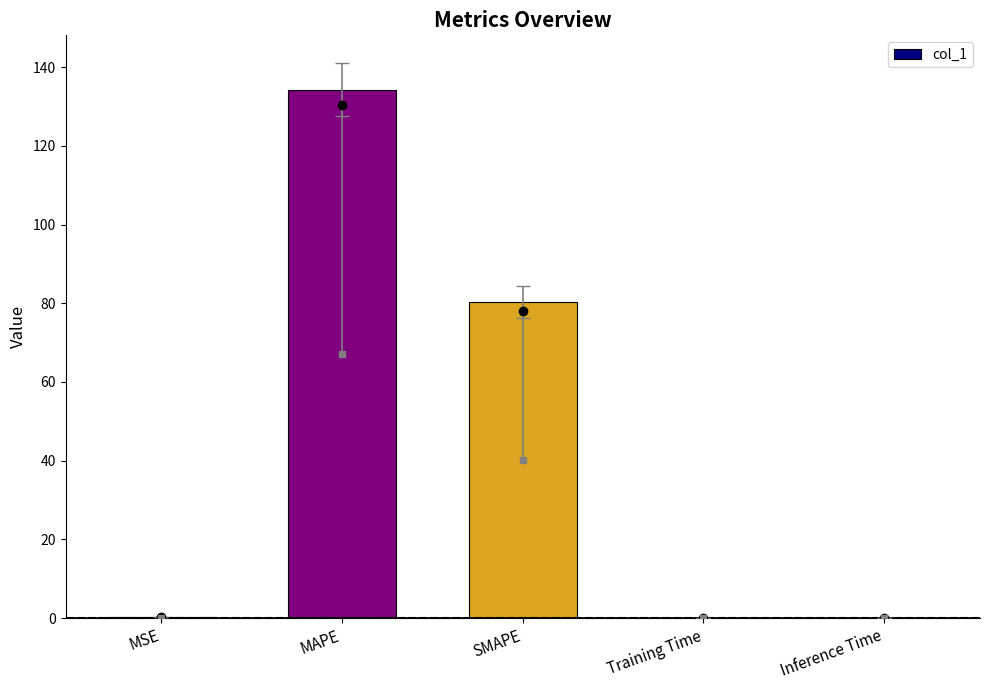

Is it true that the value at MAPE is 238.9?

False